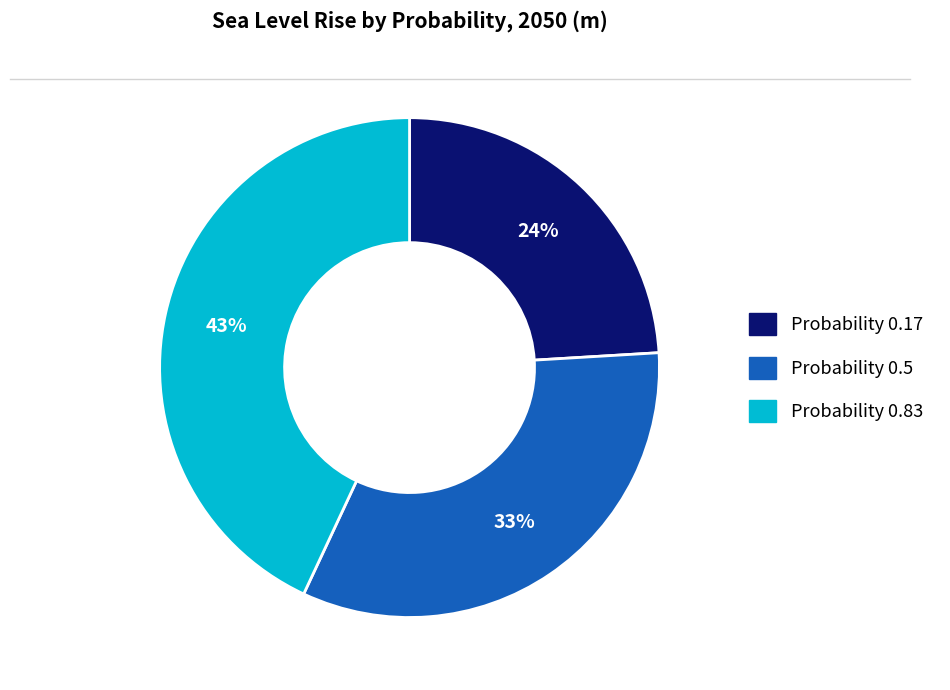

Does any single category account for the majority?

No